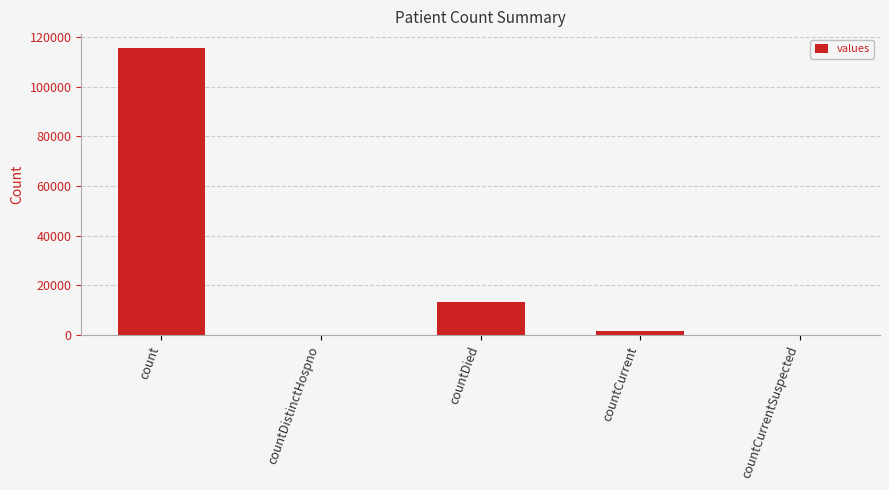

Which label corresponds to the largest value in the chart?

count